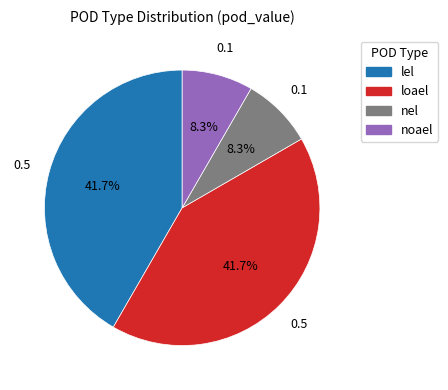

Which has a higher value, nel or lel?

lel